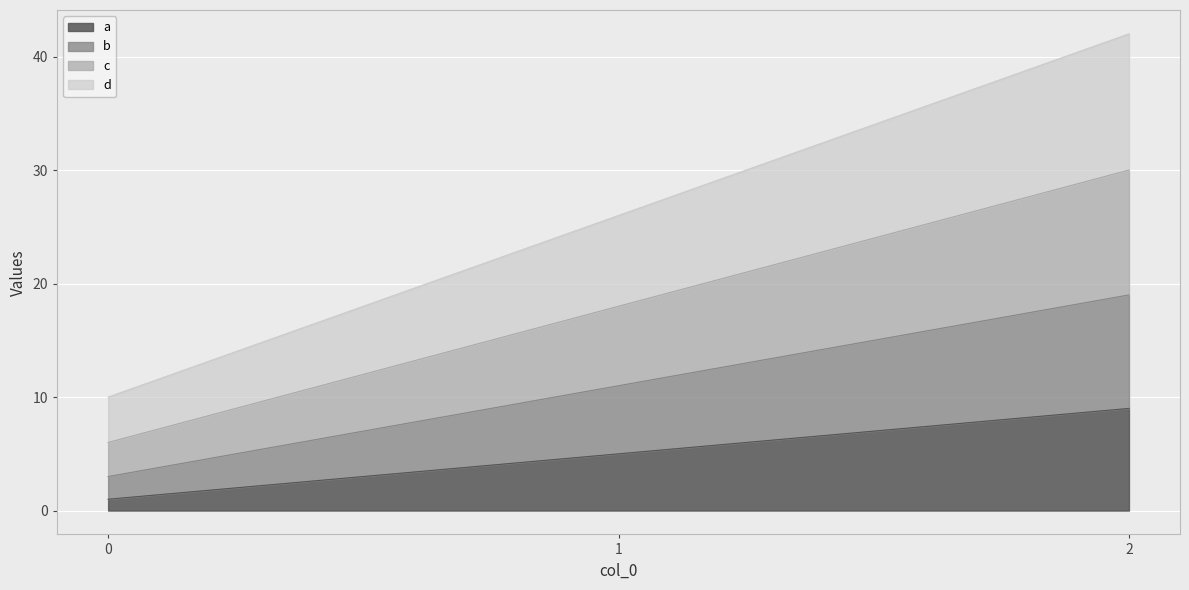

What is the total value across all series at 2?

42